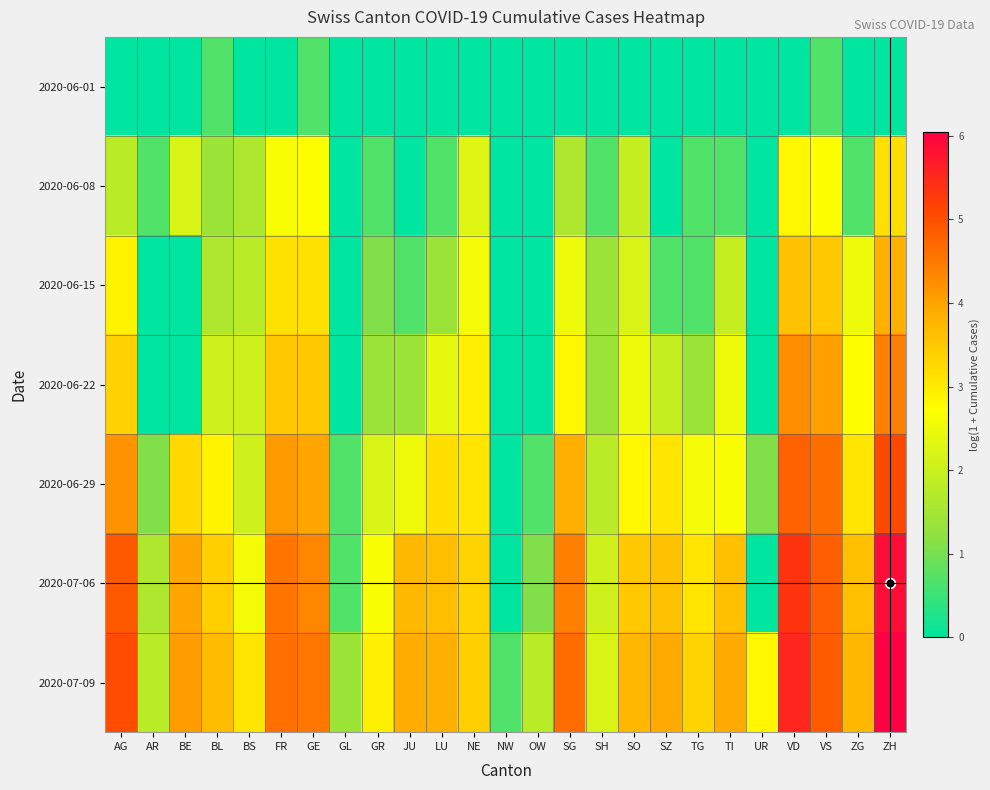

What is the difference between the highest and lowest values at SH?

2.2